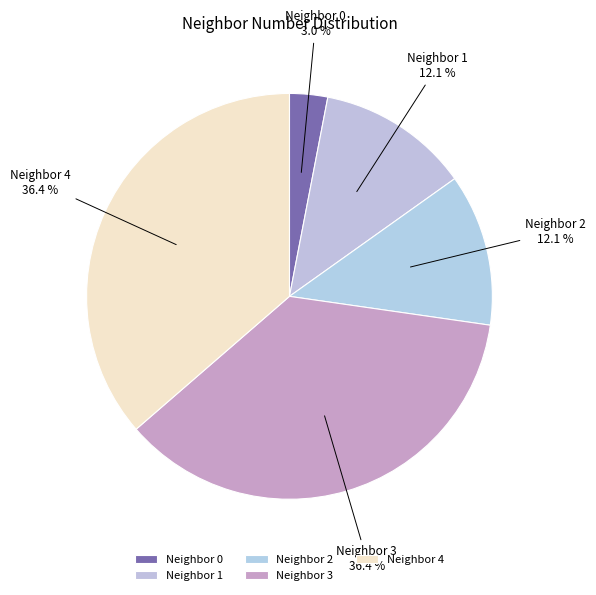

What percentage is NOT represented by Neighbor 0?

97.0%